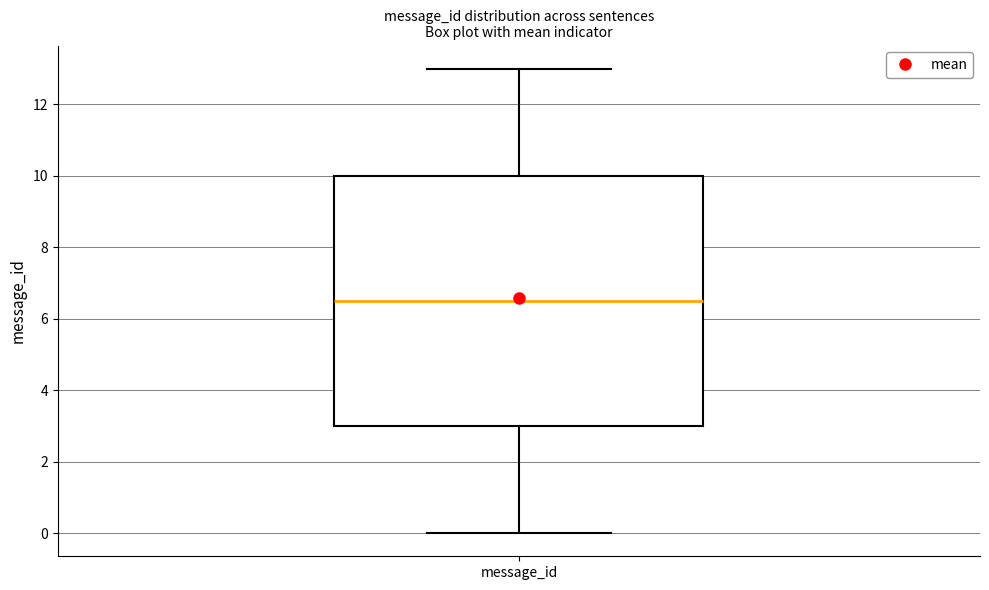

Read this box plot against the y-axis: the position of the median line, the range covered by the box, and the ends of both whiskers. The values are not printed on the chart, so give them approximately, as read against the axis.

median 6.6, box 3.0 to 10.0, whiskers 0.0 to 13.0